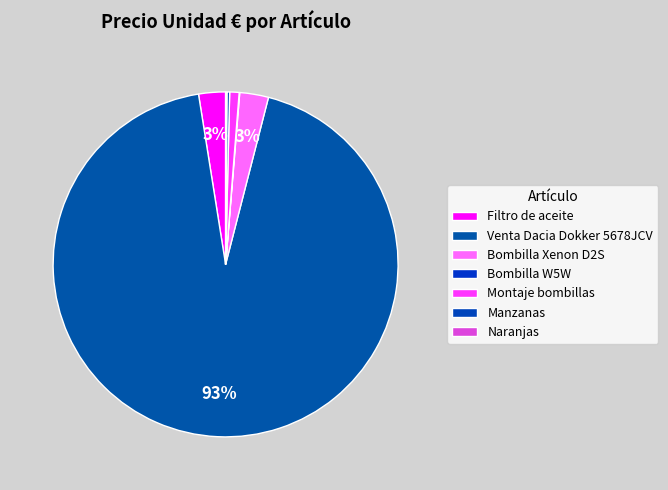

The Venta Dacia Dokker 5678JCV slice represents 82% of the pie. True or false?

False